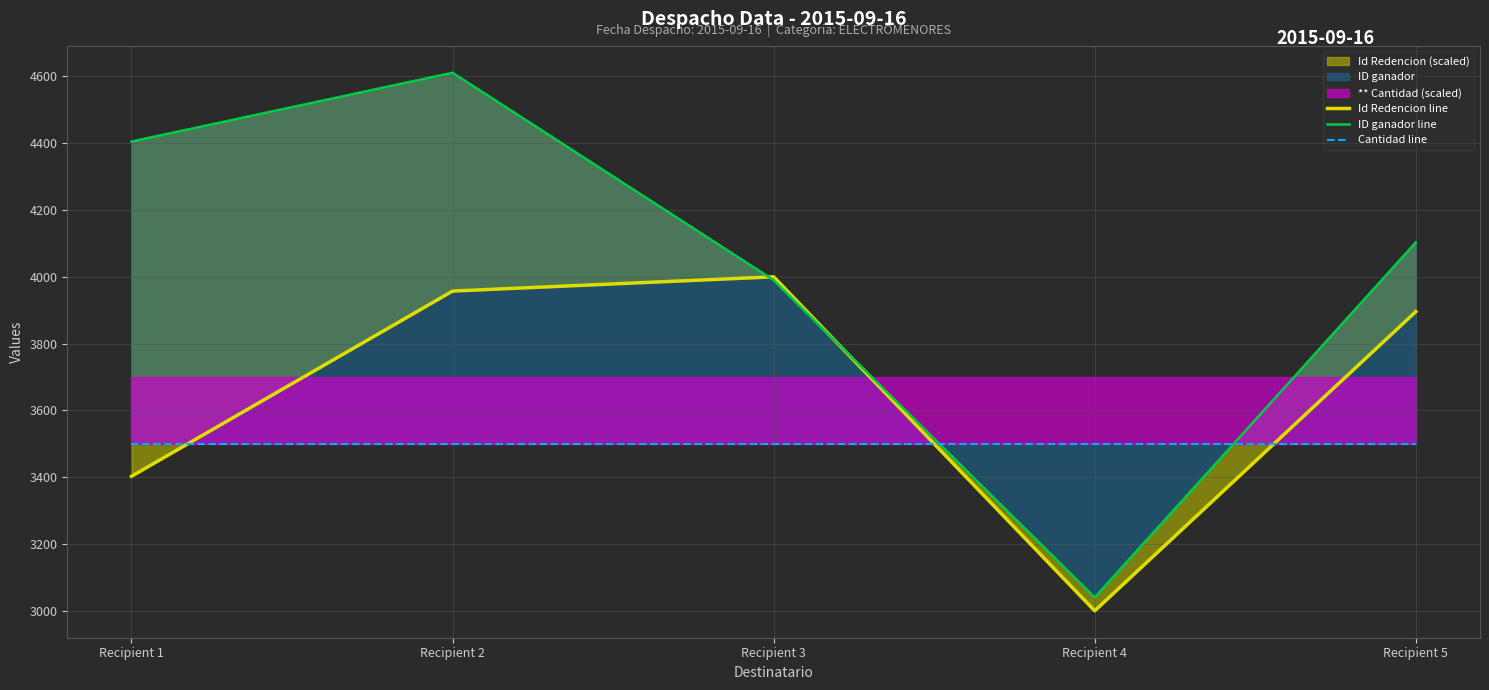

How many lines are shown in the chart?

3